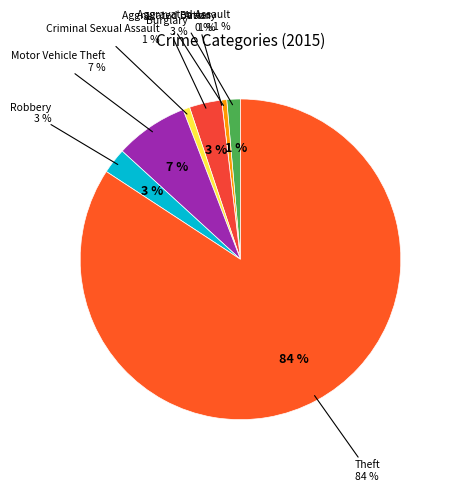

True or false: Theft accounts for 77% of the total.

False